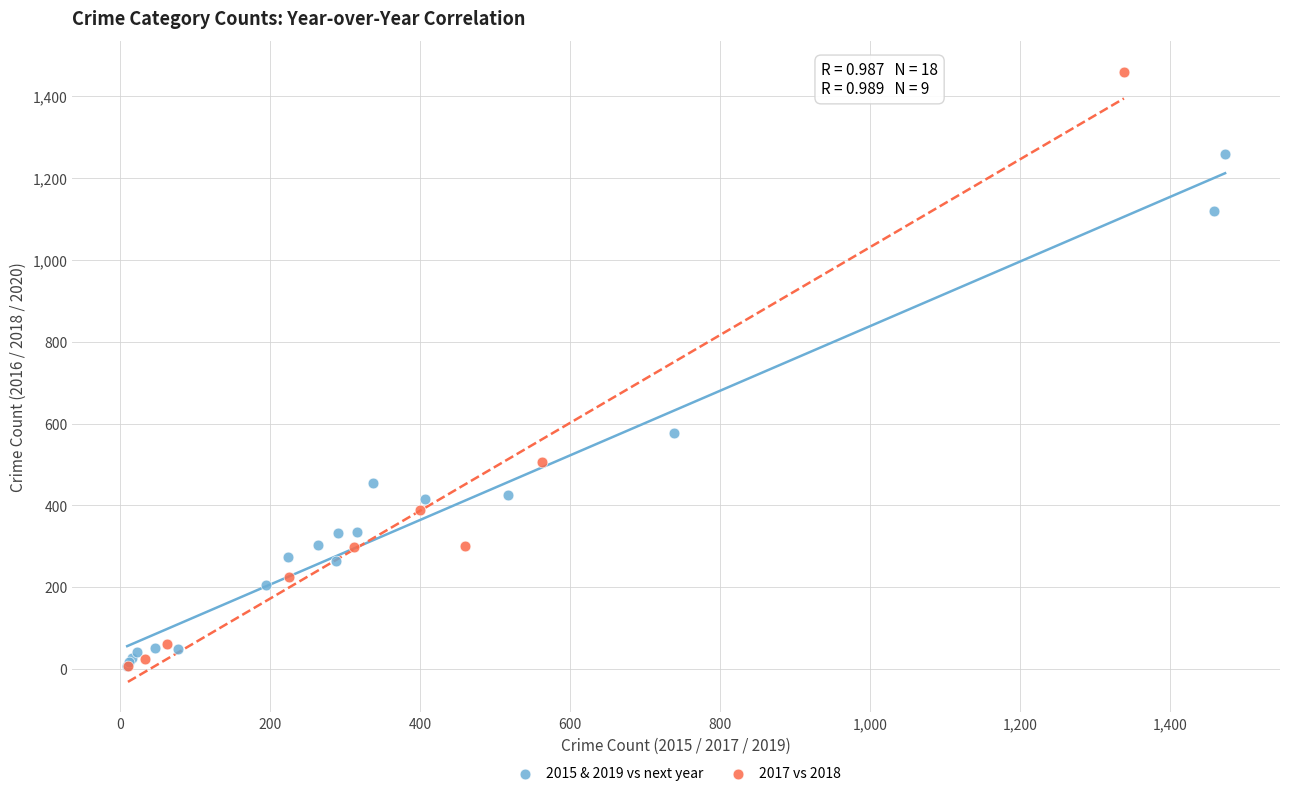

Which series has the largest Y range (max minus min)?

2017 vs 2018